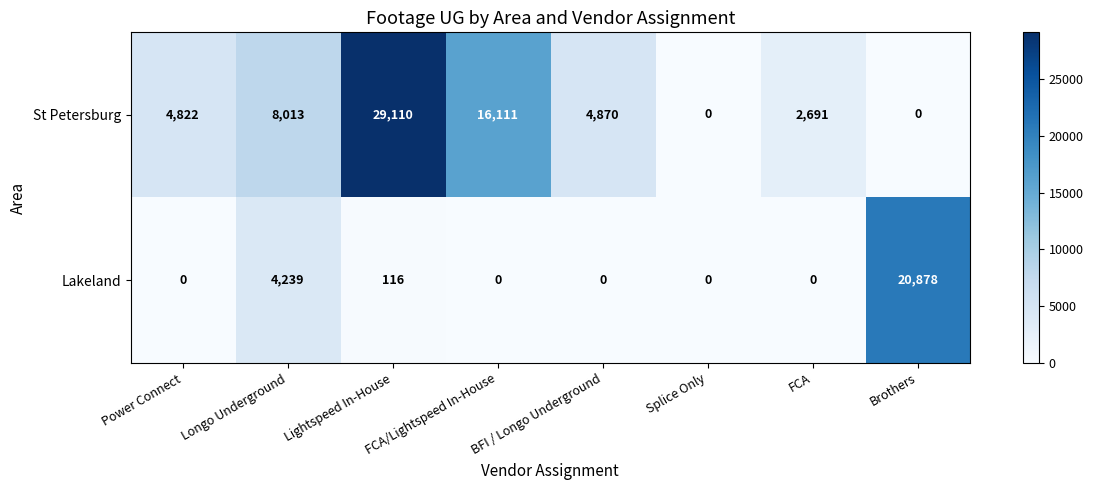

What is the difference between the St Petersburg values at Splice Only and BFI / Longo Underground?

4870